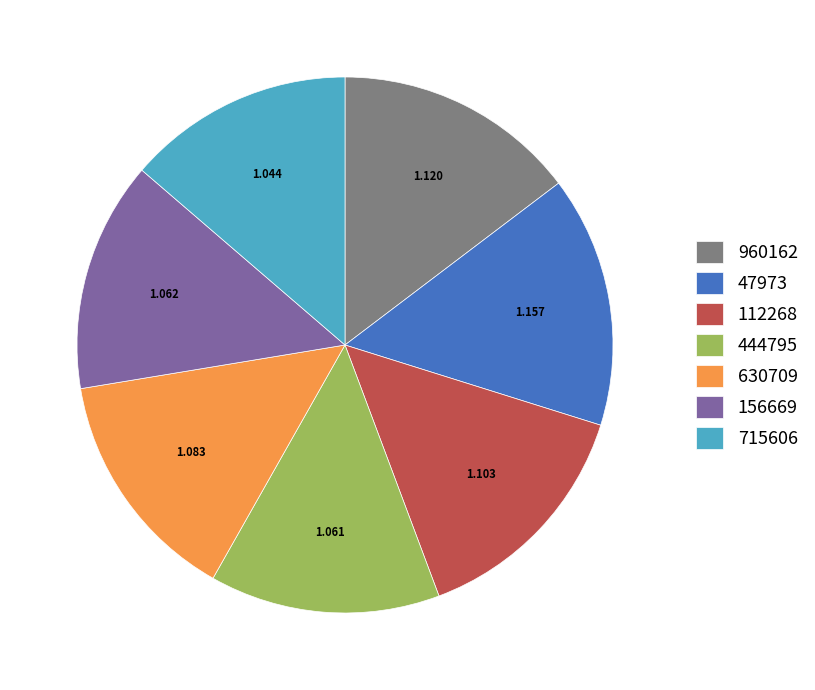

Combined, do 960162 and 156669 account for over 50%?

No